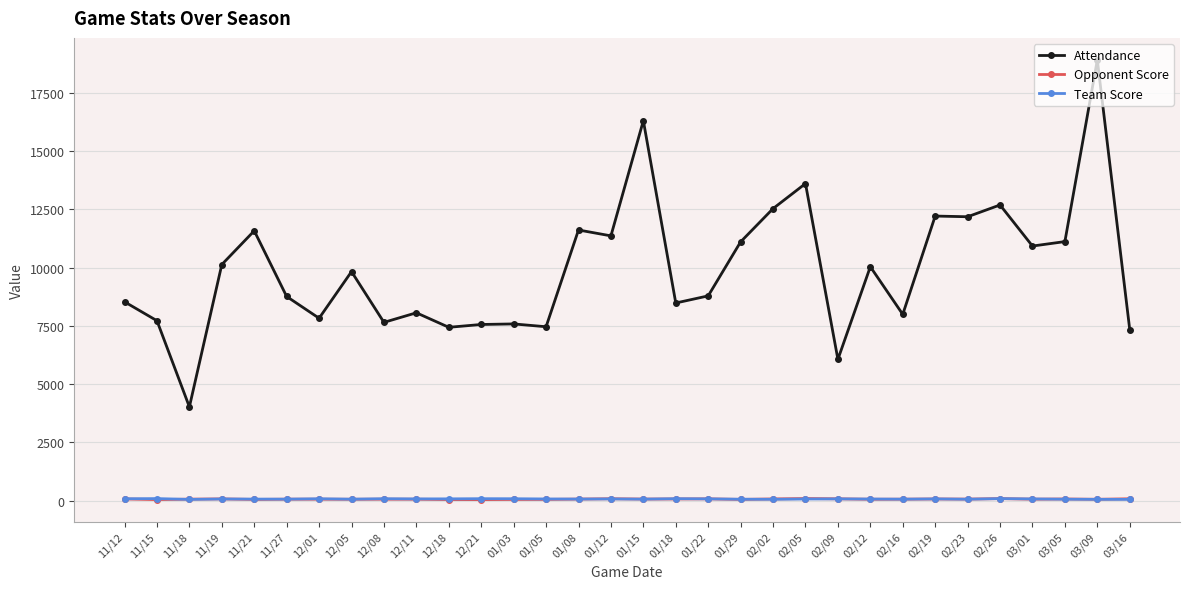

At which category does Attendance reach its first local peak?

11/21